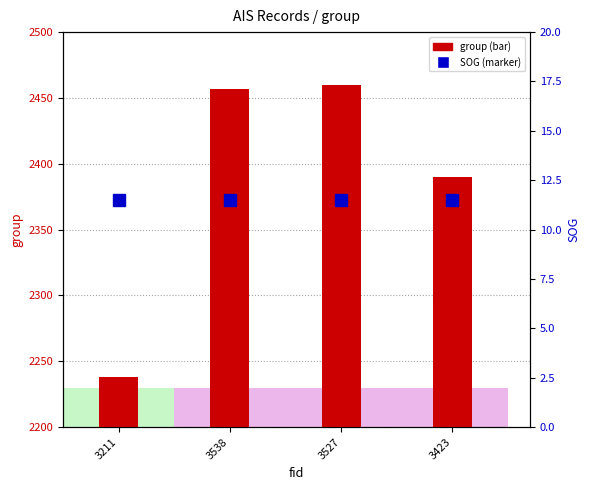

What is the spread (max minus min) of values at 3211?

2226.5